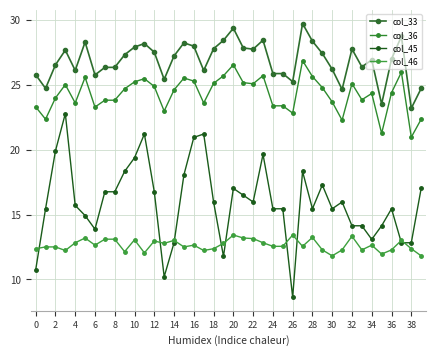

How many data points does each series have?

40